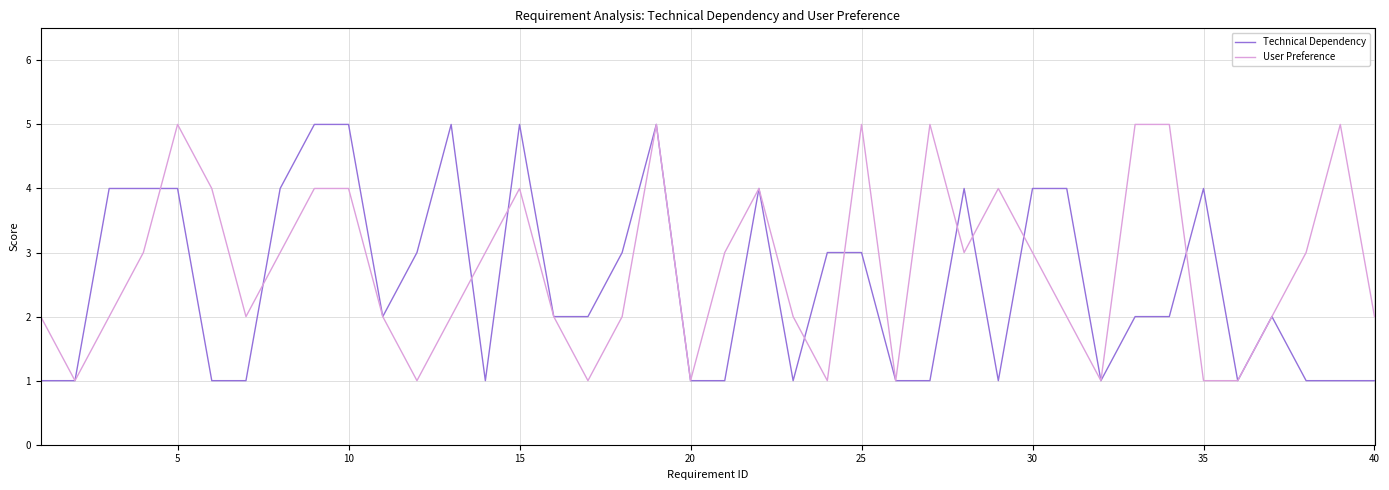

What is the highest value of the Technical Dependency series?

5